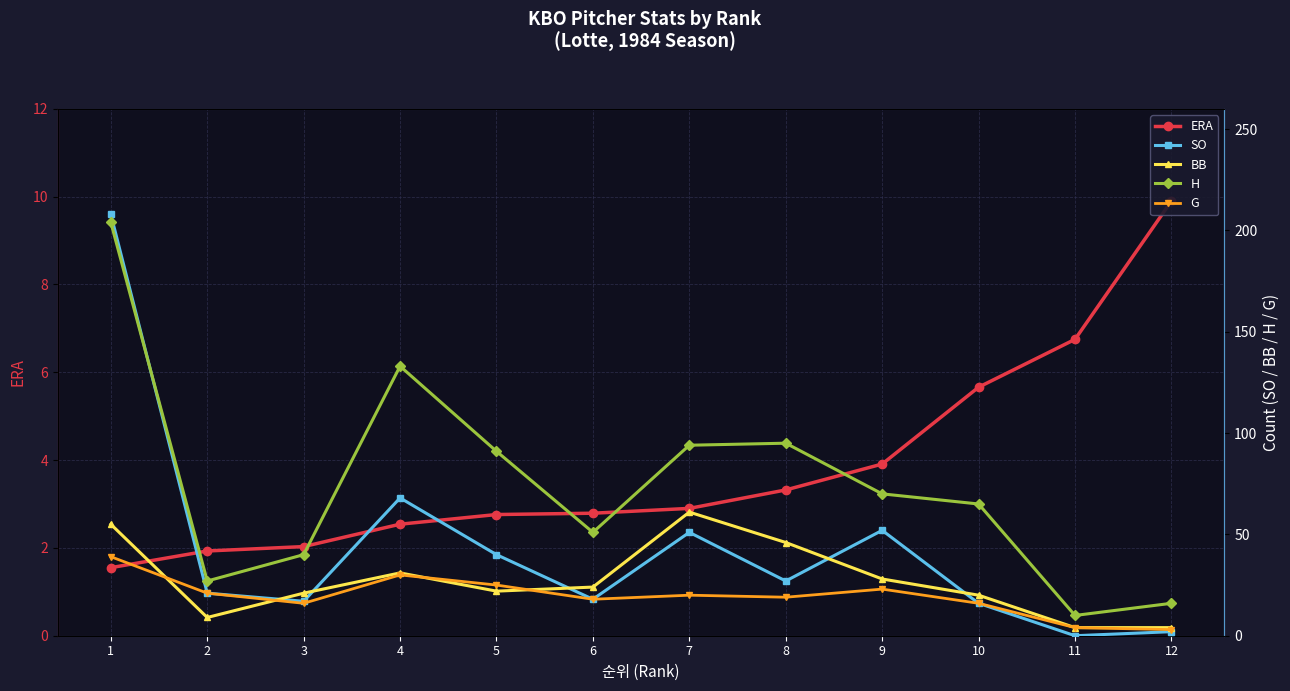

What is the difference between the second highest and minimum values in the SO series?

68.0